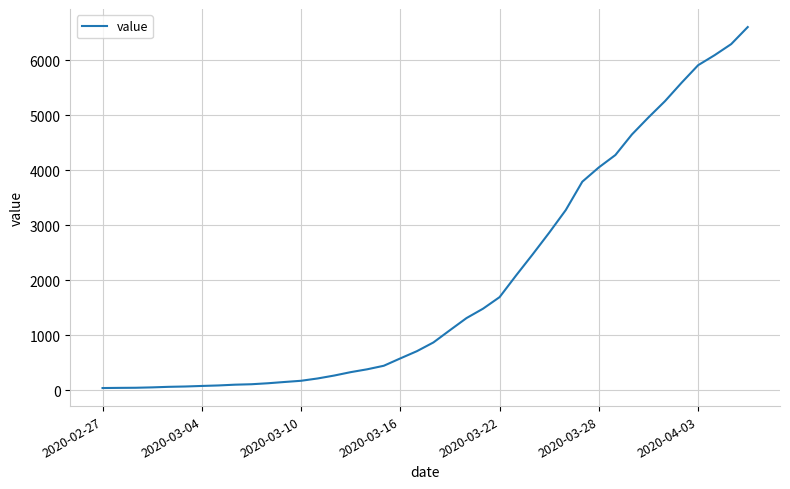

What is the sum of all values?

78770